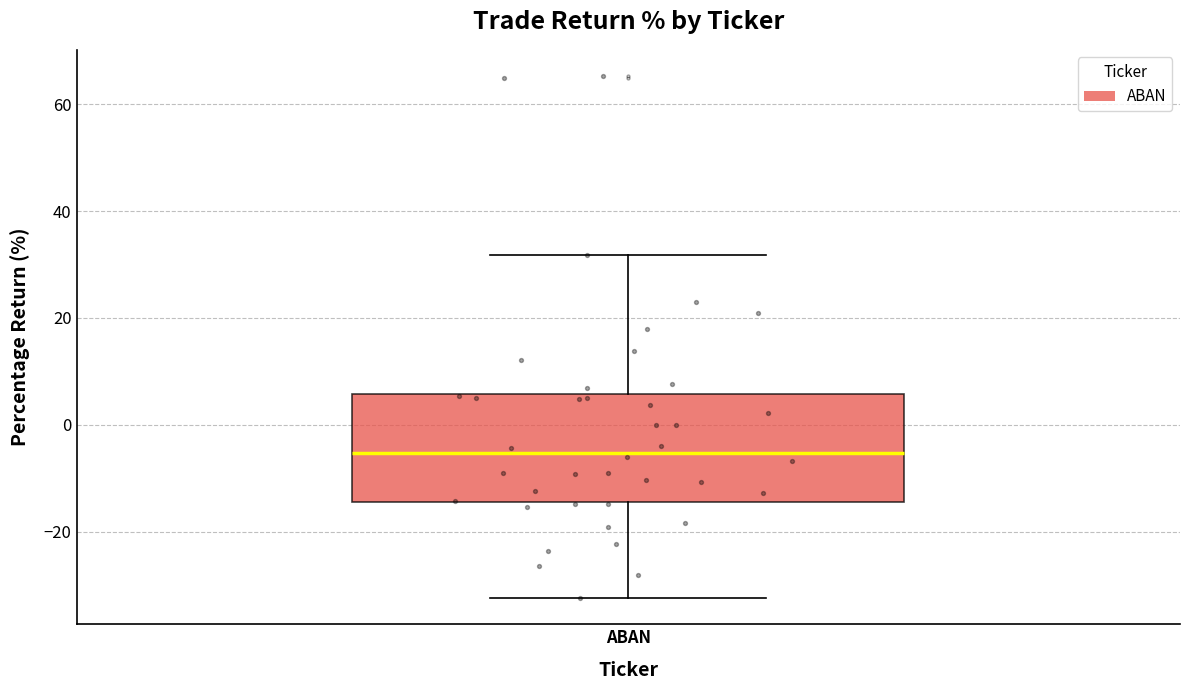

Transcribe this box plot: give where the median line is, the range the box spans, and where the two whiskers end, as read against the y-axis. The values are not printed on the chart, so give them approximately, as read against the axis.

median -6, box -14 to 6, whiskers -32 to 32